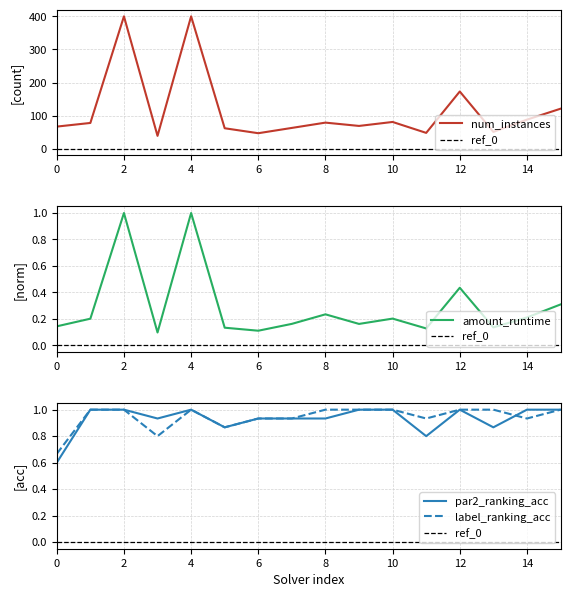

What is the total value across all series at 9?

71.2